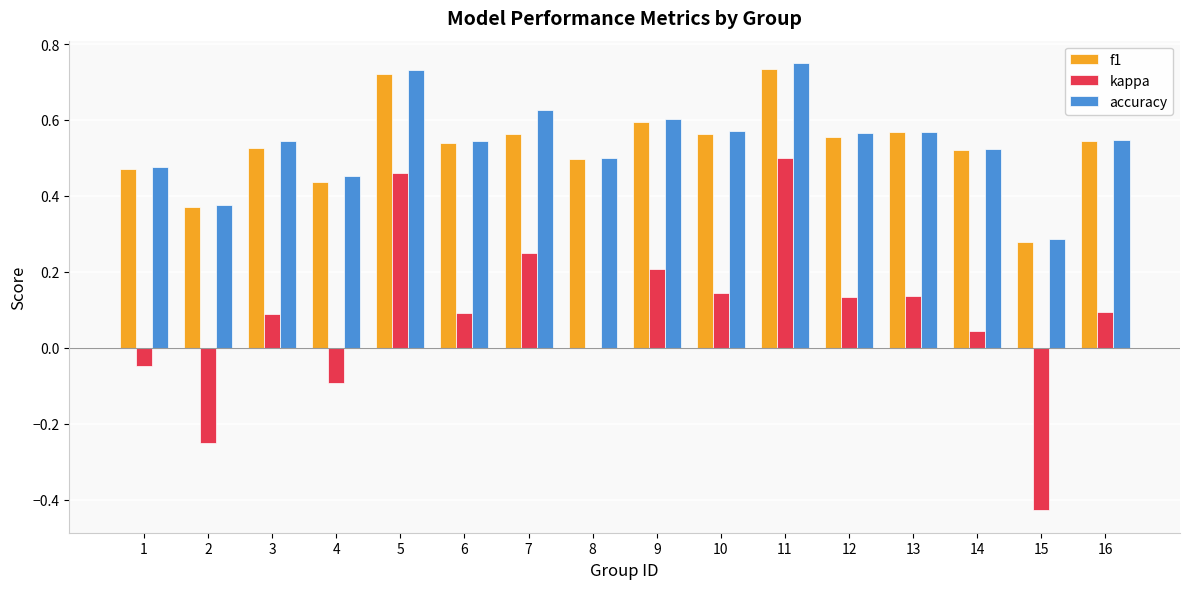

What is the sum of all kappa values?

1.3